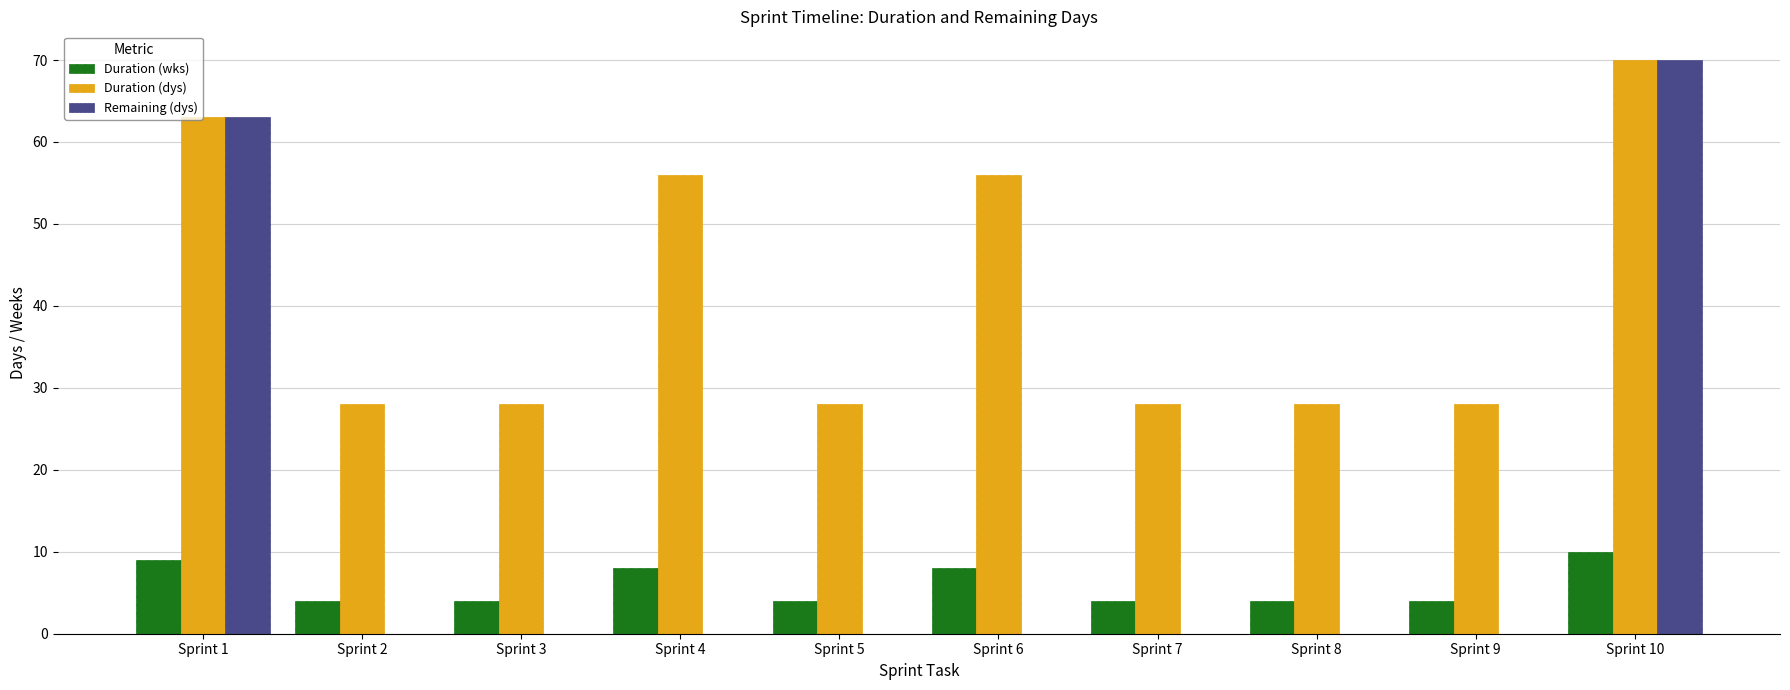

Is it true that Duration (wks) equals 8 at Sprint 6?

True